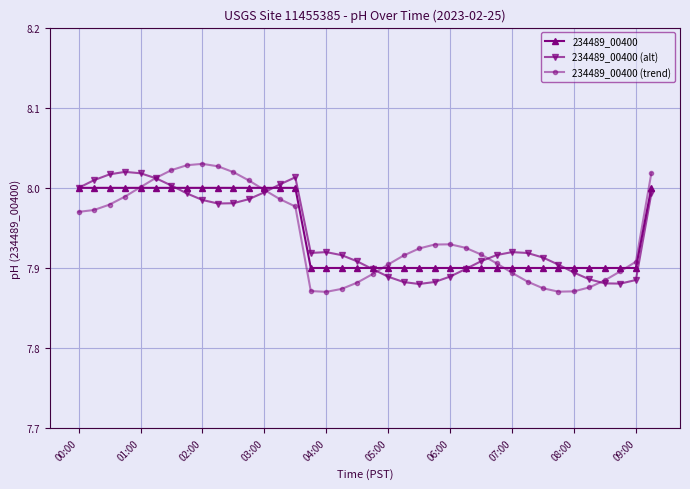

Which series has the widest spread of values?

234489_00400 (trend)